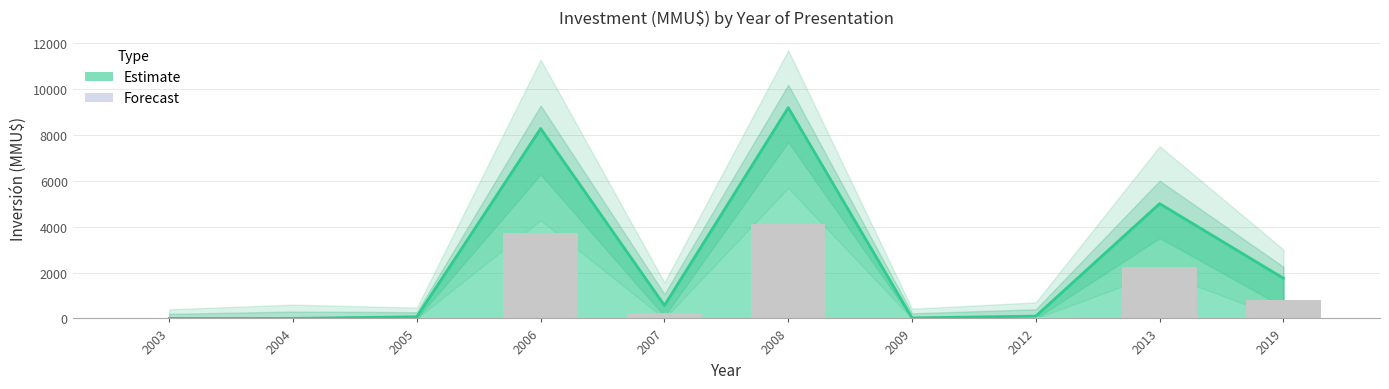

Between 2009 and 2006, which is larger?

2006